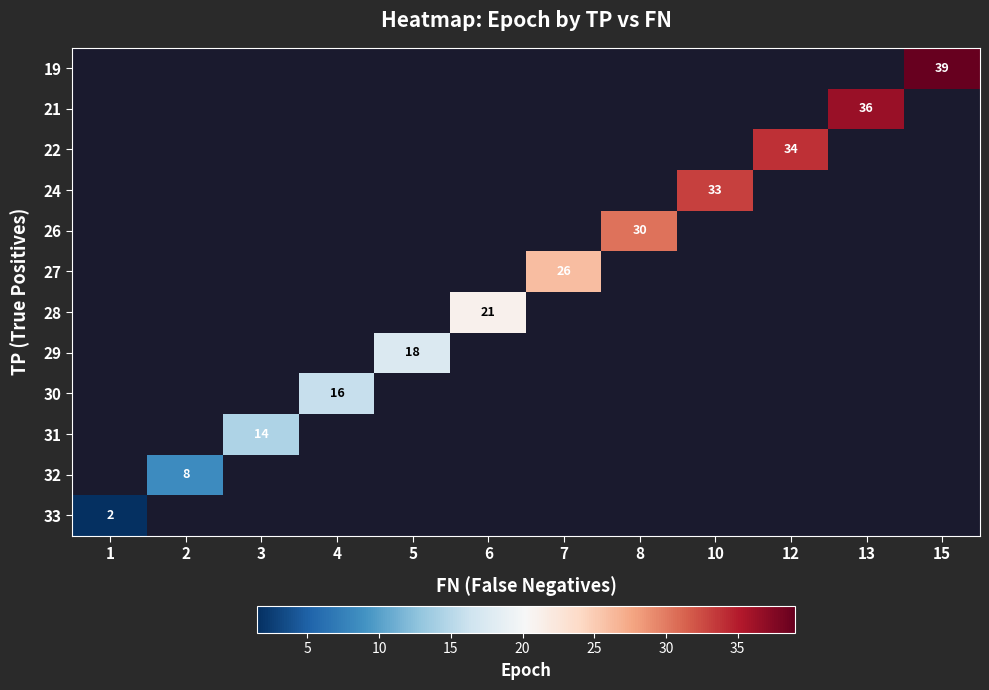

How many series are shown in this chart?

12